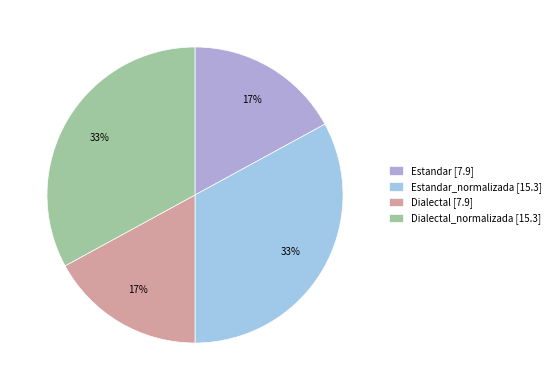

How many slices are in this pie chart?

4